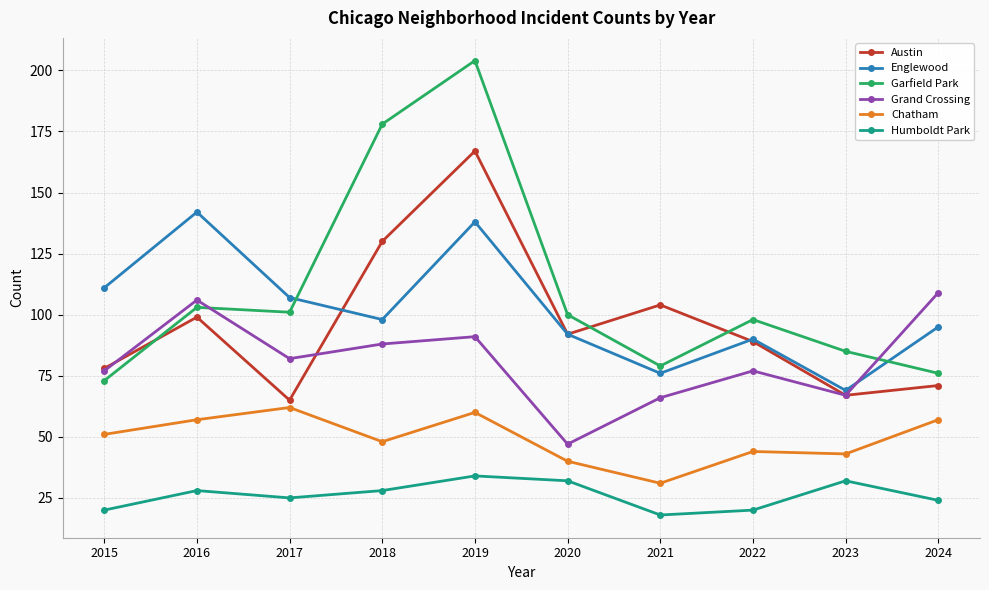

Where is the first local minimum for Austin?

2017